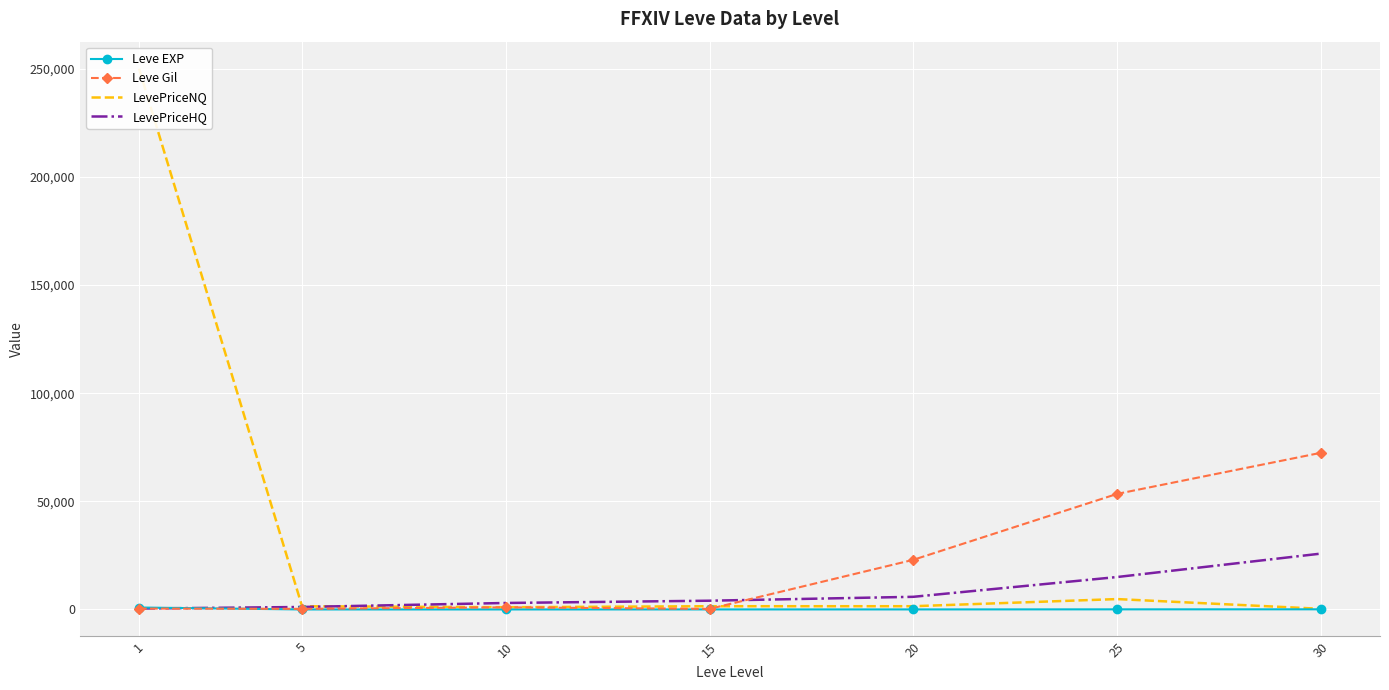

At which label does LevePriceNQ reach its peak?

1